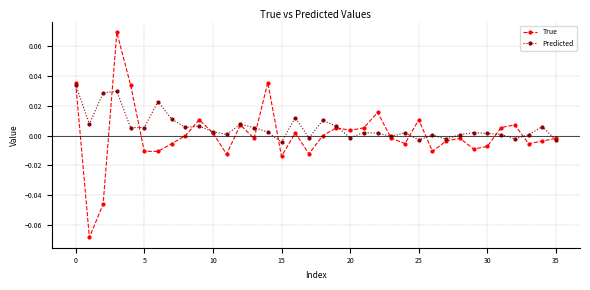

Which series has the widest spread of values?

True